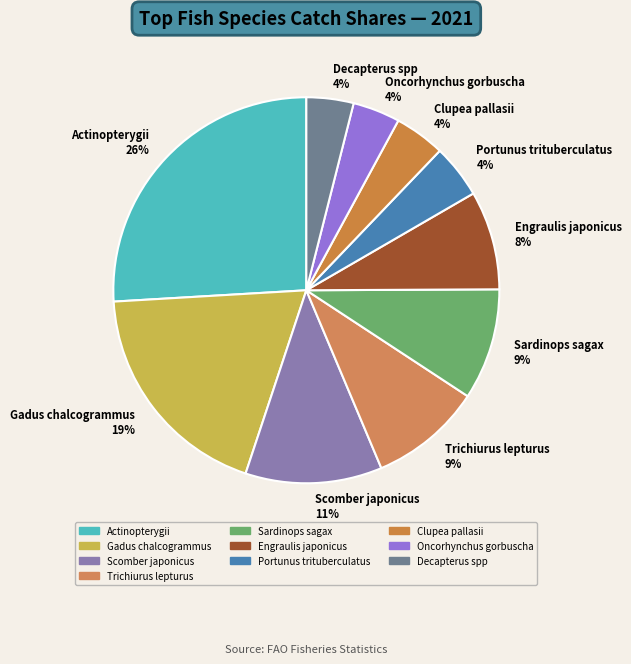

Is it true that Clupea pallasii 4% is 4% of the pie?

True